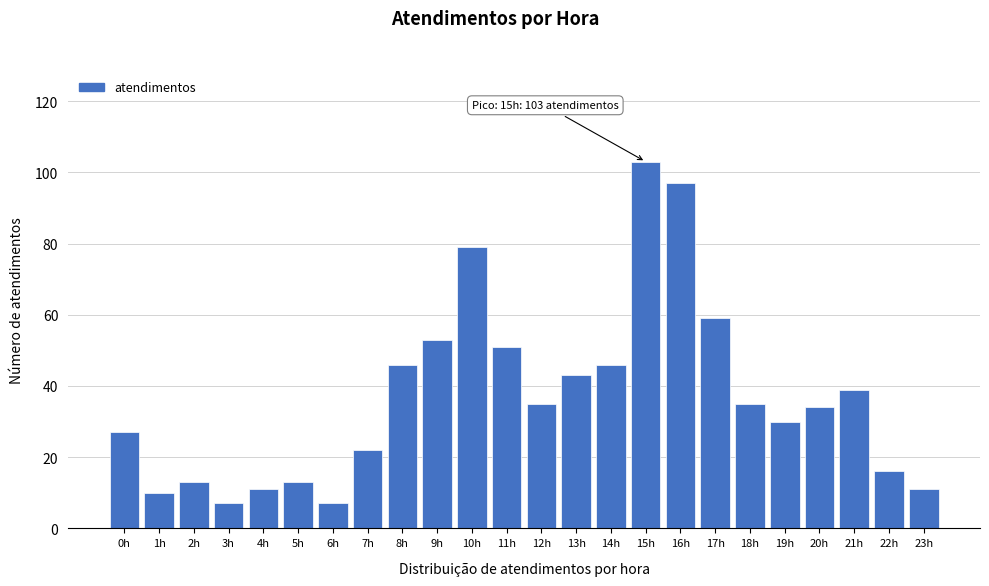

Reading left to right, extract all data points from this chart.

27	10	13	7	11	13	7	22	46	53	79	51	35	43	46	103	97	59	35	30	34	39	16	11